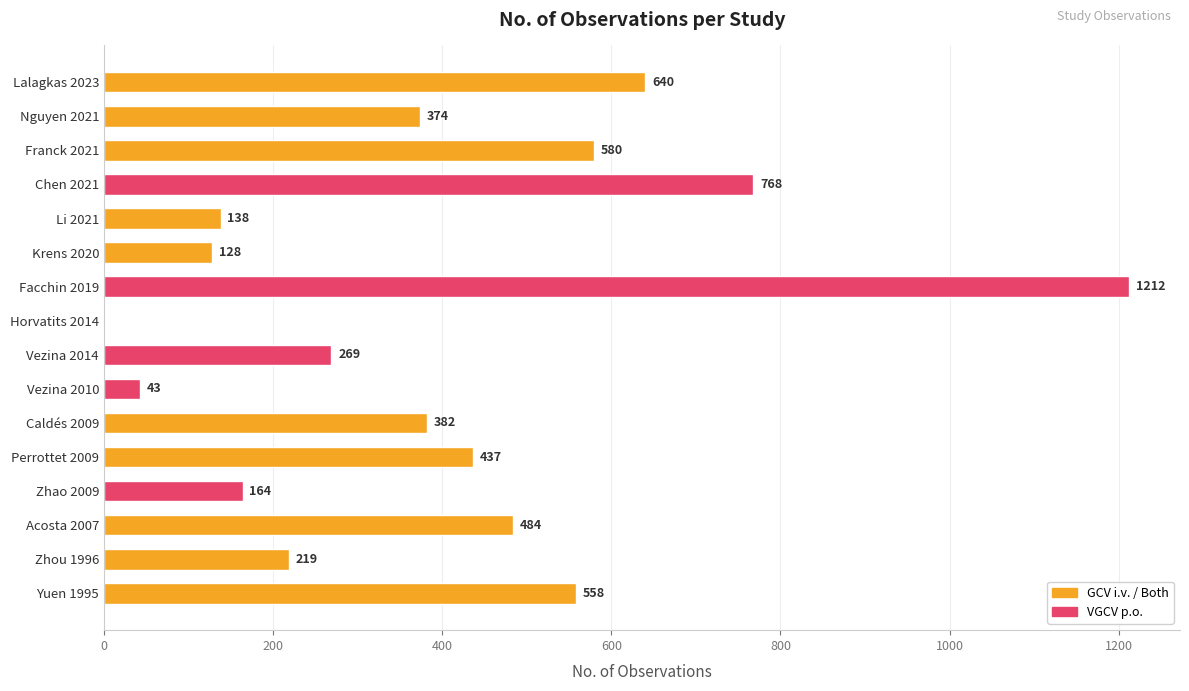

Which has a higher value, Lalagkas 2023 or Franck 2021?

Lalagkas 2023